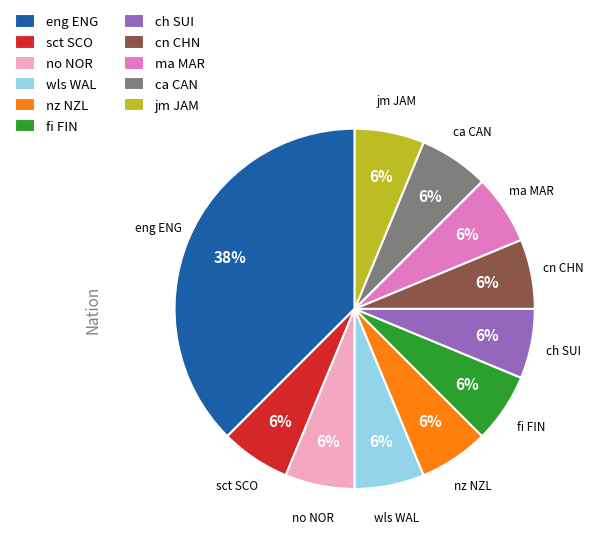

Is cn CHN the majority of the pie?

No